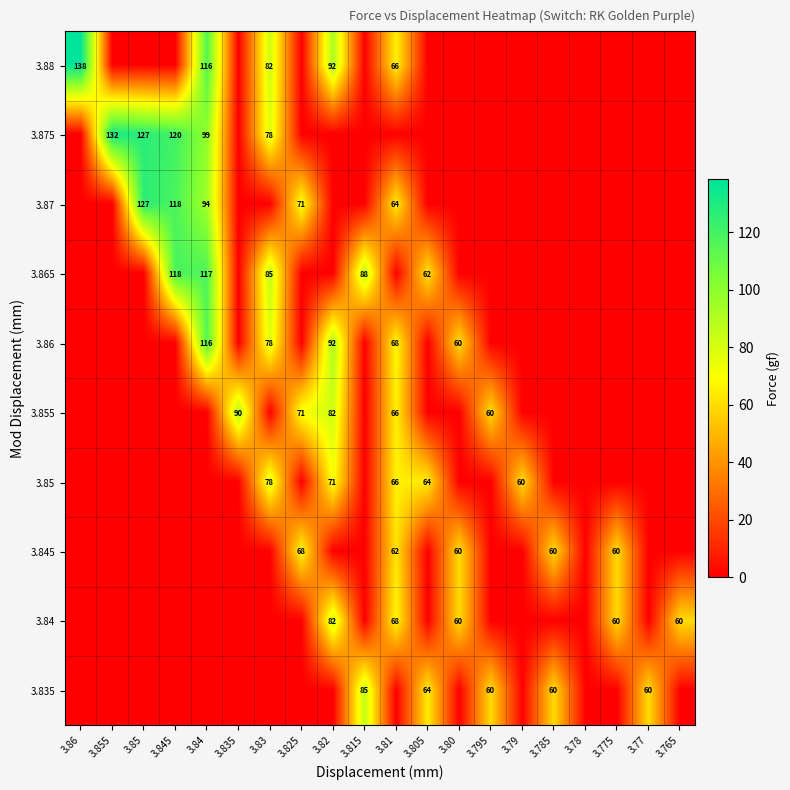

What is the spread (max minus min) of values at 3.79?

59.6